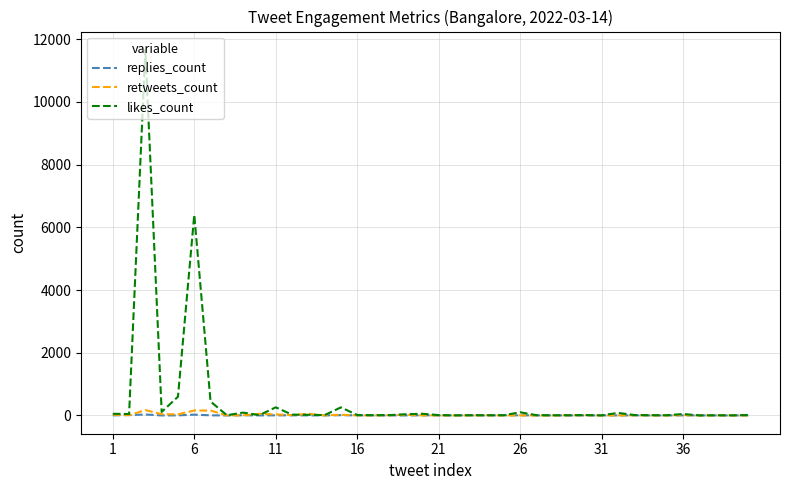

Which series has the widest spread of values?

likes_count